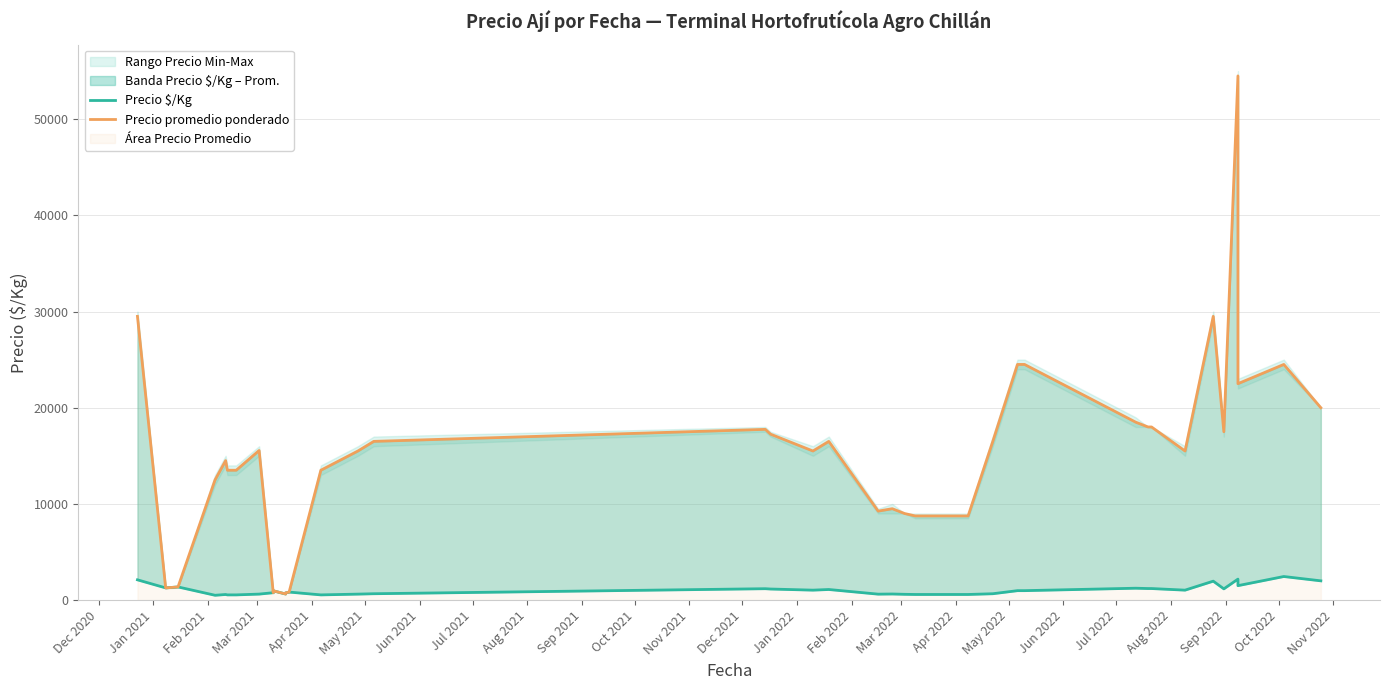

In Precio promedio ponderado, how many points are higher than both neighbors (excluding endpoints)?

9